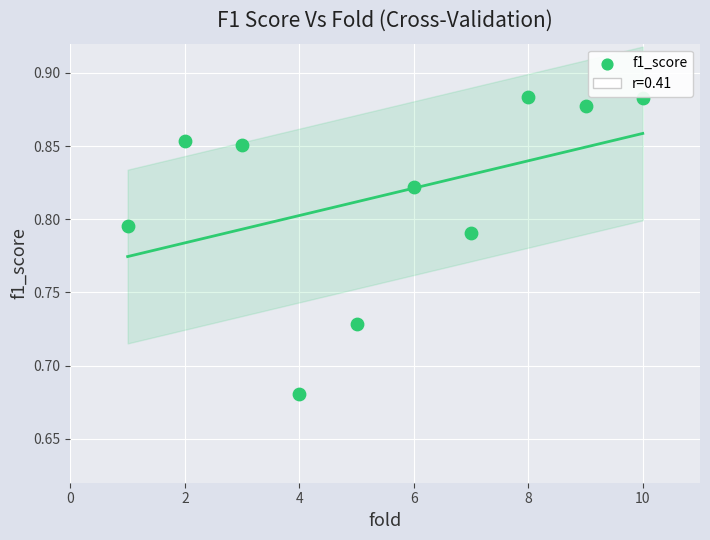

What is the range of X values (max minus min)?

9.0